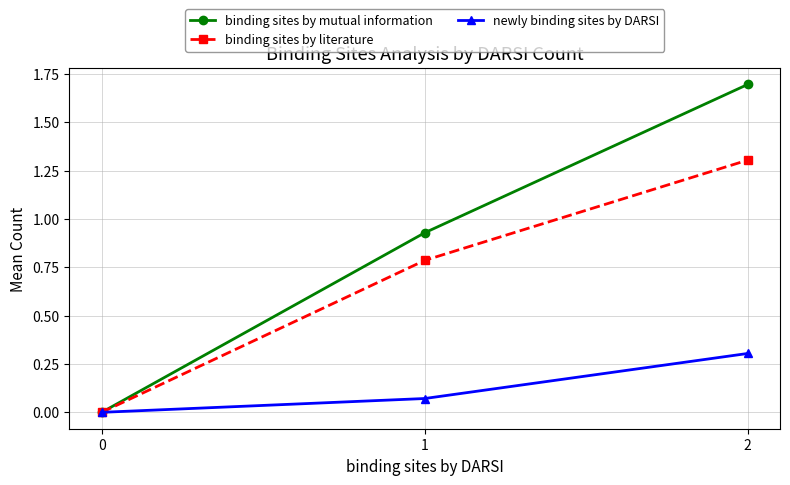

Is the value of newly binding sites by DARSI at 2 greater than the value of binding sites by mutual information at 0?

Yes